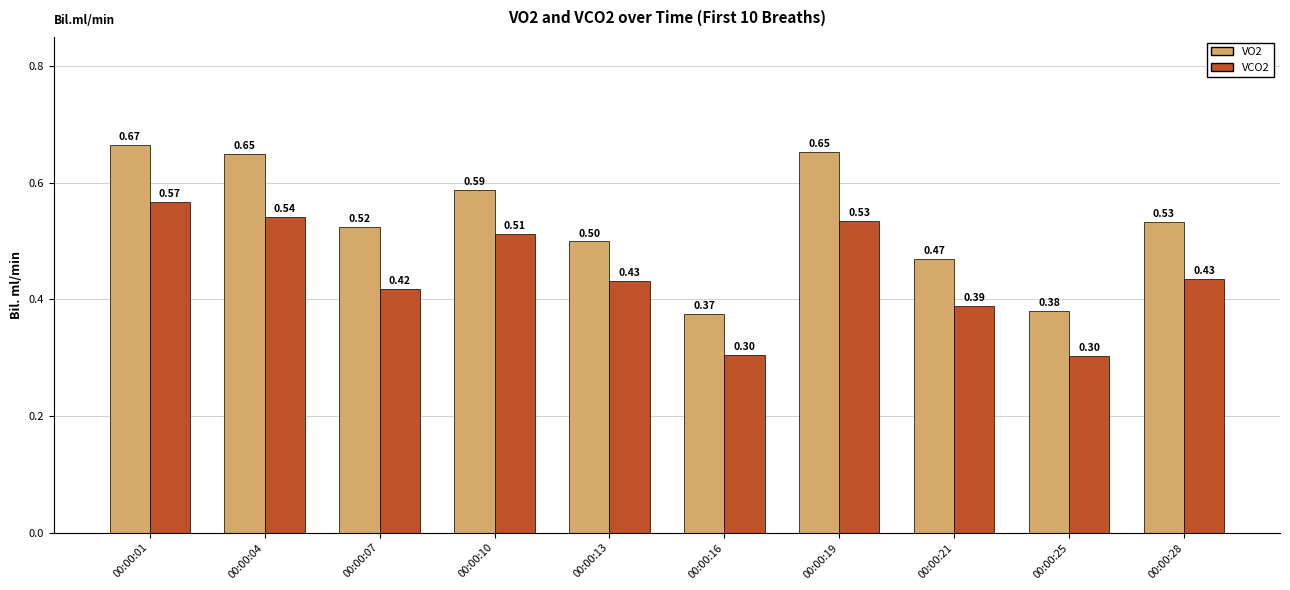

The VCO2 series shows 434.3 at 00:00:28. True or false?

True